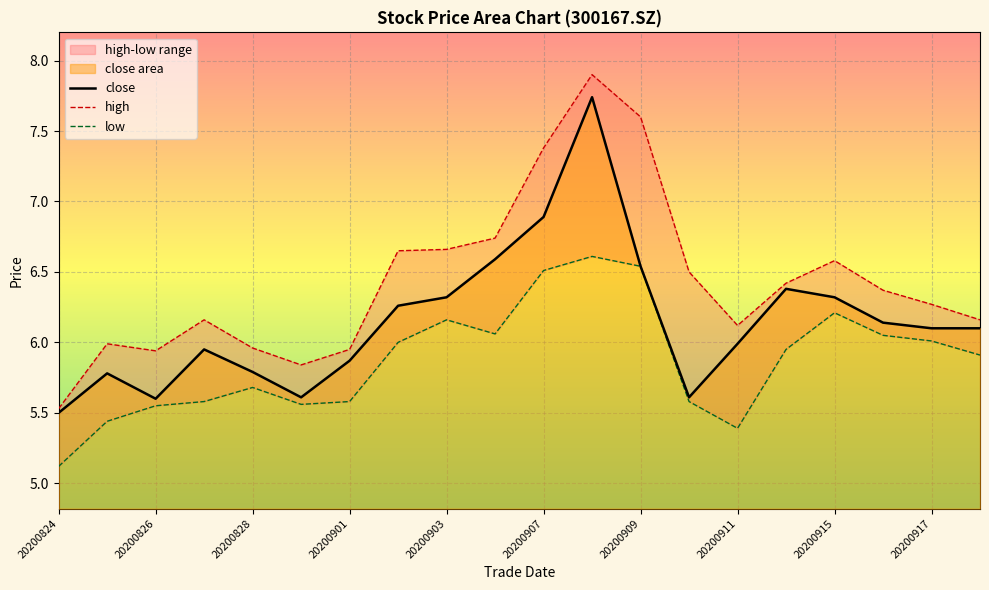

At how many categories does at least one series exceed 7?

3